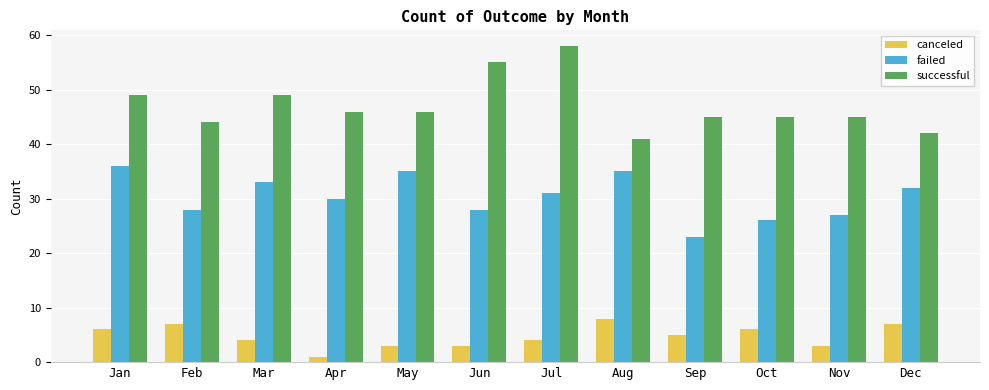

What is the difference between the highest and lowest values at Jul?

54